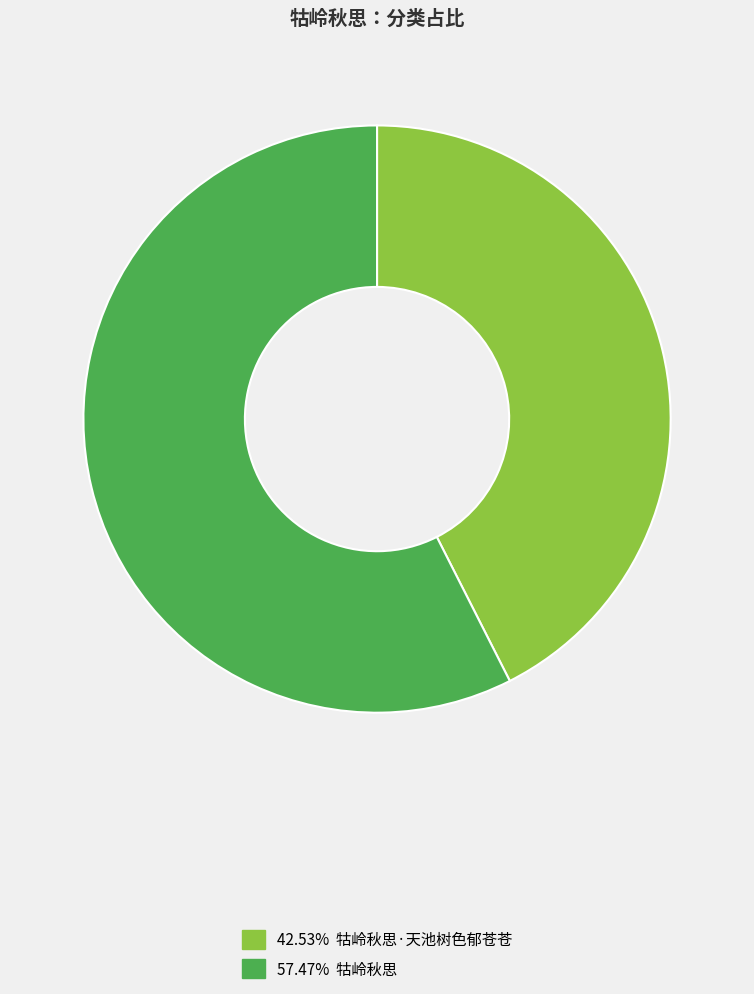

Is there any slice that represents more than half of the pie?

Yes